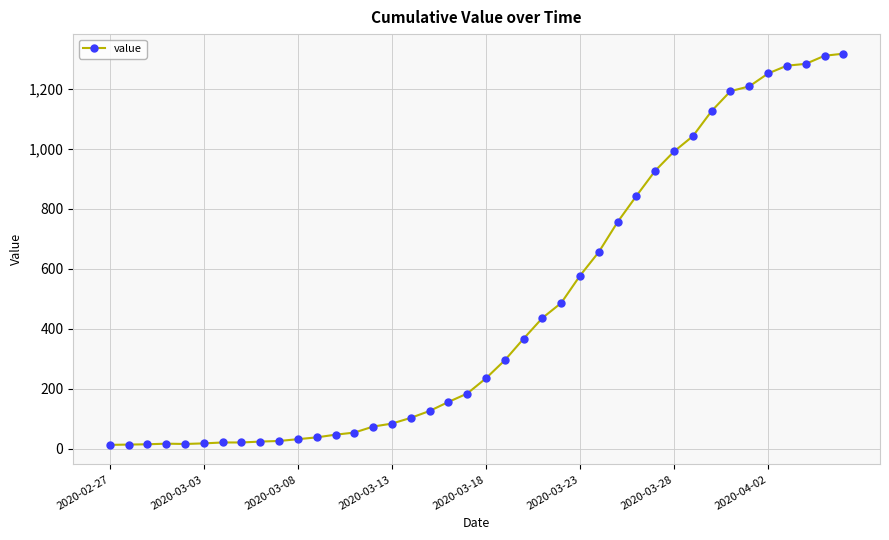

What is the difference between the maximum and minimum values?

1304